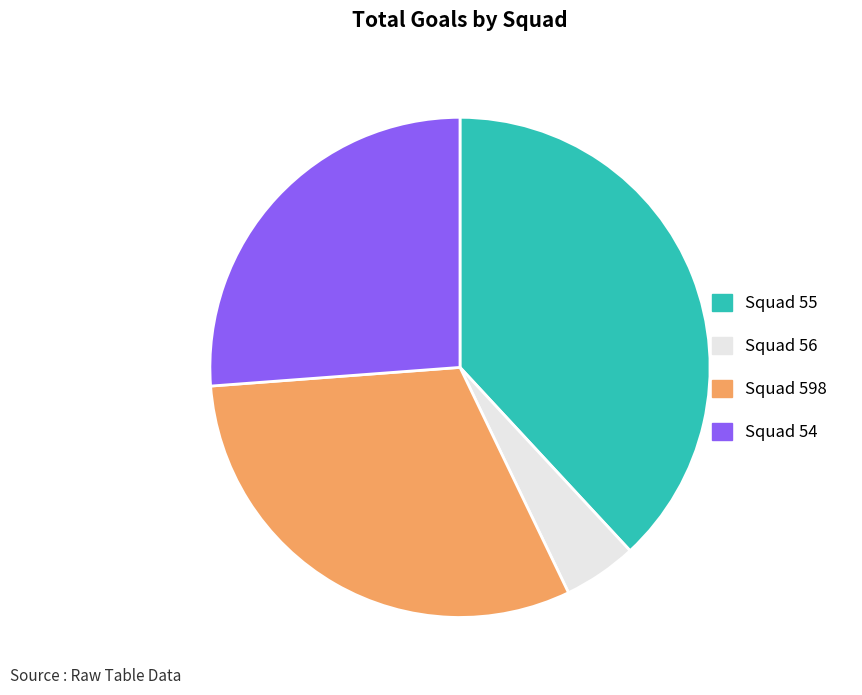

Is there a majority slice in this chart?

No